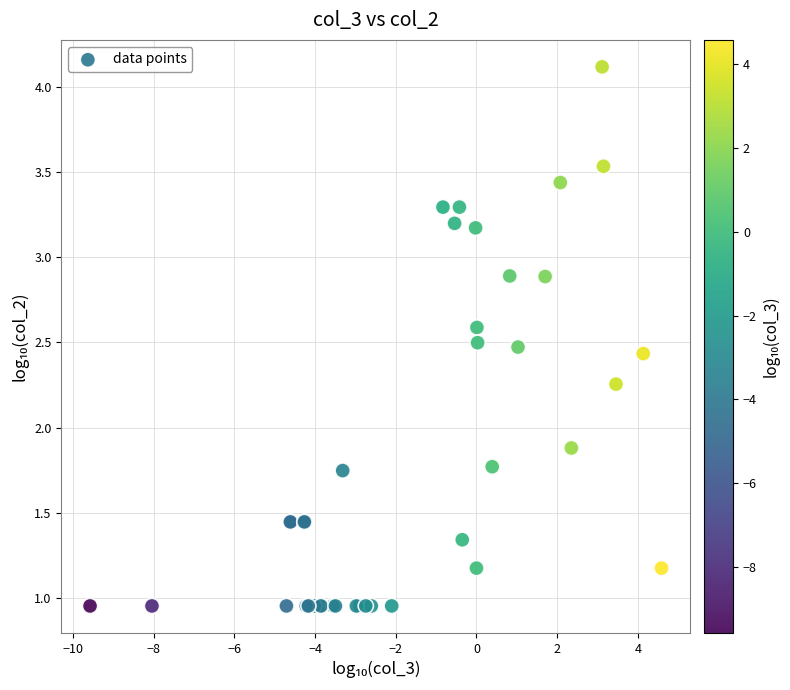

What Y value in the scatter plot is closest to 2?

1.9